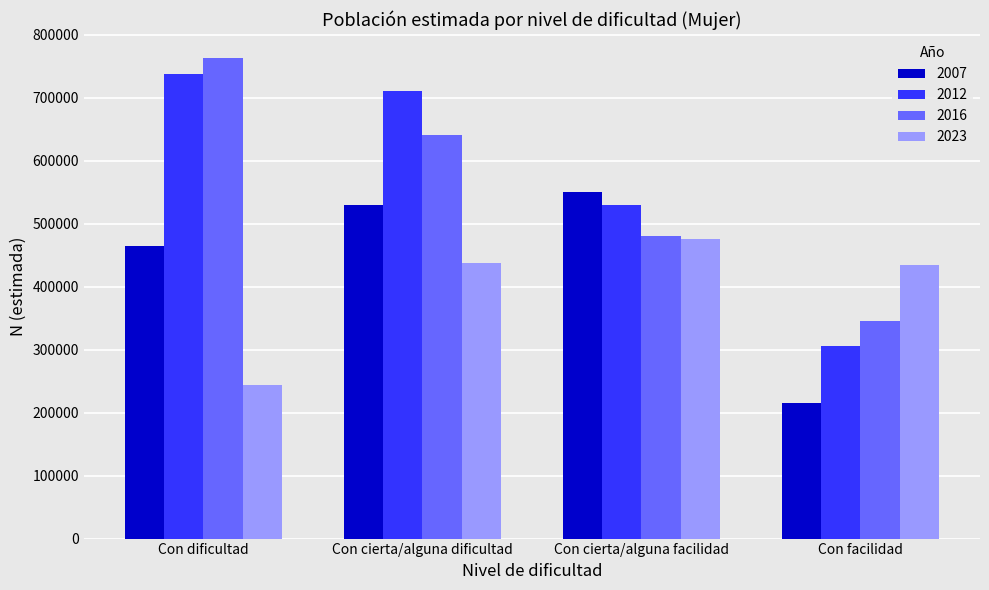

Reading right to left, extract all data points from this chart.

2007: Con facilidad=215000	Con cierta/alguna facilidad=549777	Con cierta/alguna dificultad=529083	Con dificultad=464264
2012: Con facilidad=305752	Con cierta/alguna facilidad=529316	Con cierta/alguna dificultad=710275	Con dificultad=736950
2016: Con facilidad=345720	Con cierta/alguna facilidad=480149	Con cierta/alguna dificultad=640527	Con dificultad=762942
2023: Con facilidad=434170	Con cierta/alguna facilidad=475159	Con cierta/alguna dificultad=438154	Con dificultad=244293